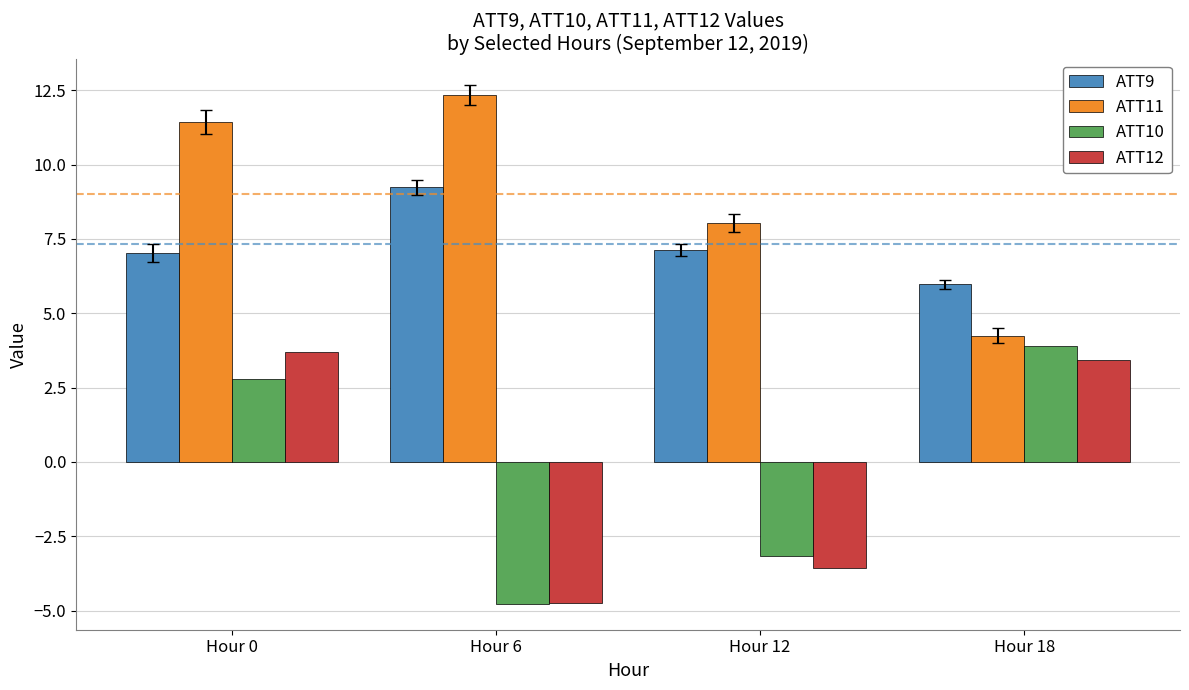

At which category is the sum across all series the highest?

Hour 0